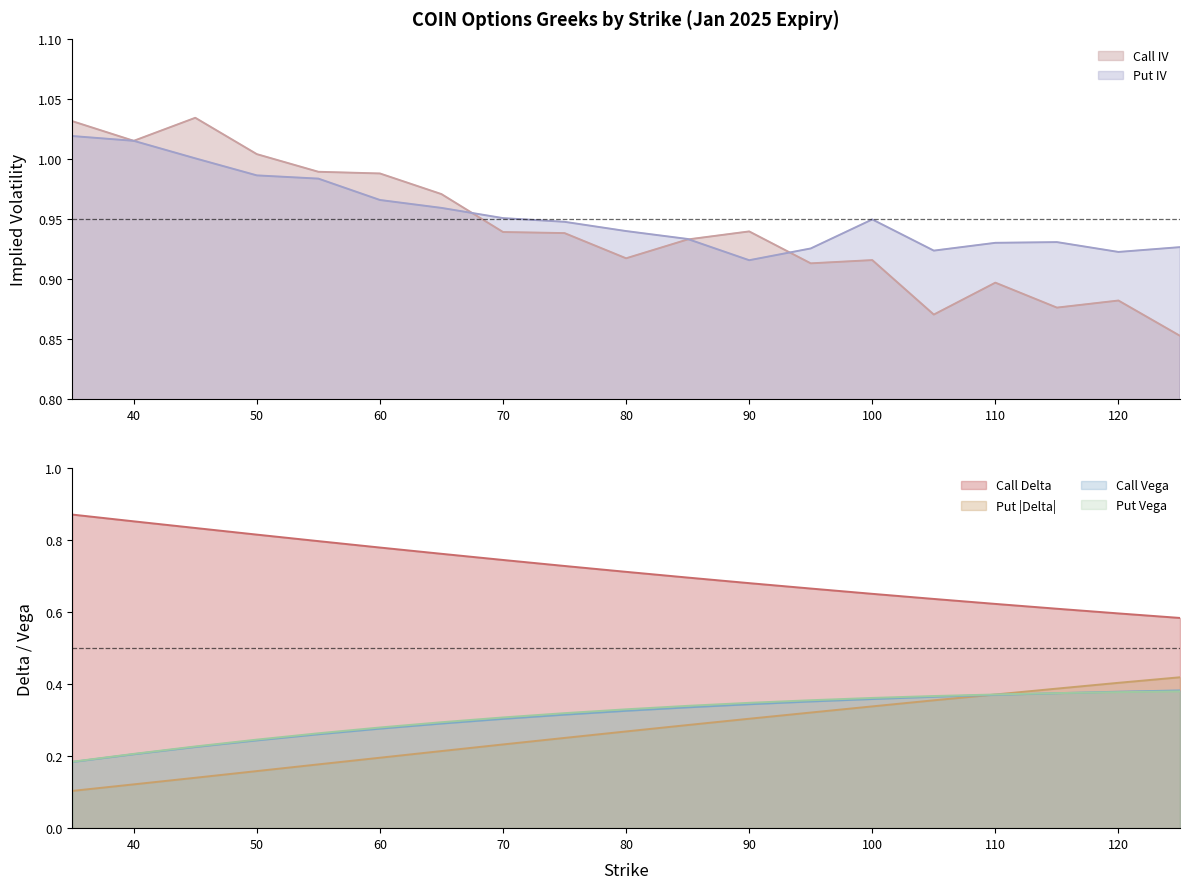

True or false: Put |Delta| and Call Delta cross at least once.

False